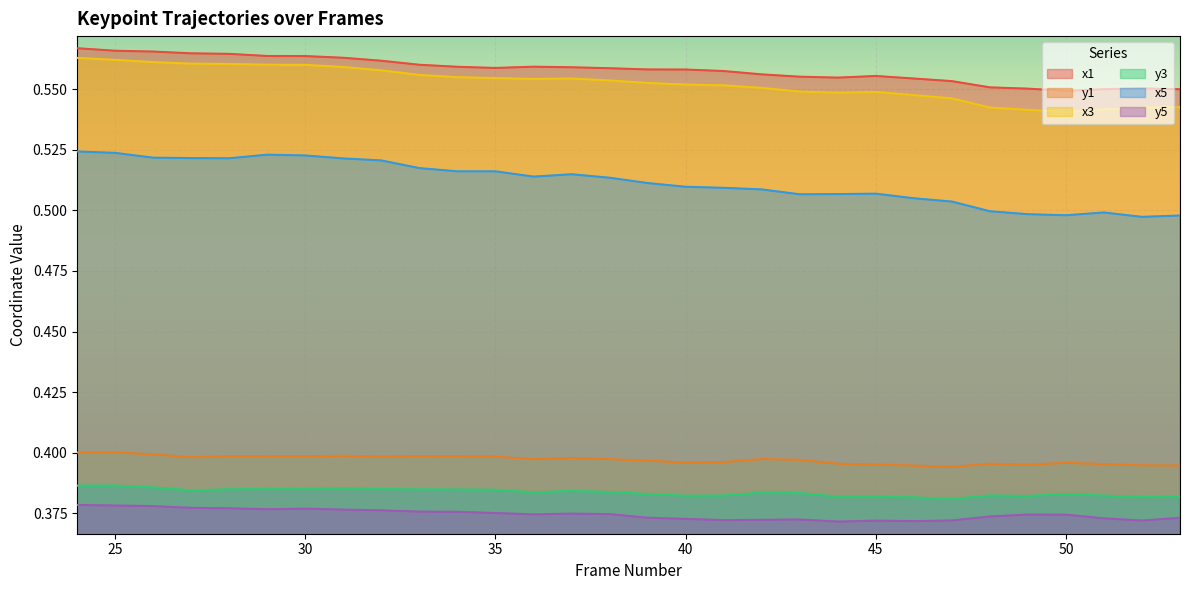

The x1 series shows 0.6 at 44. True or false?

True